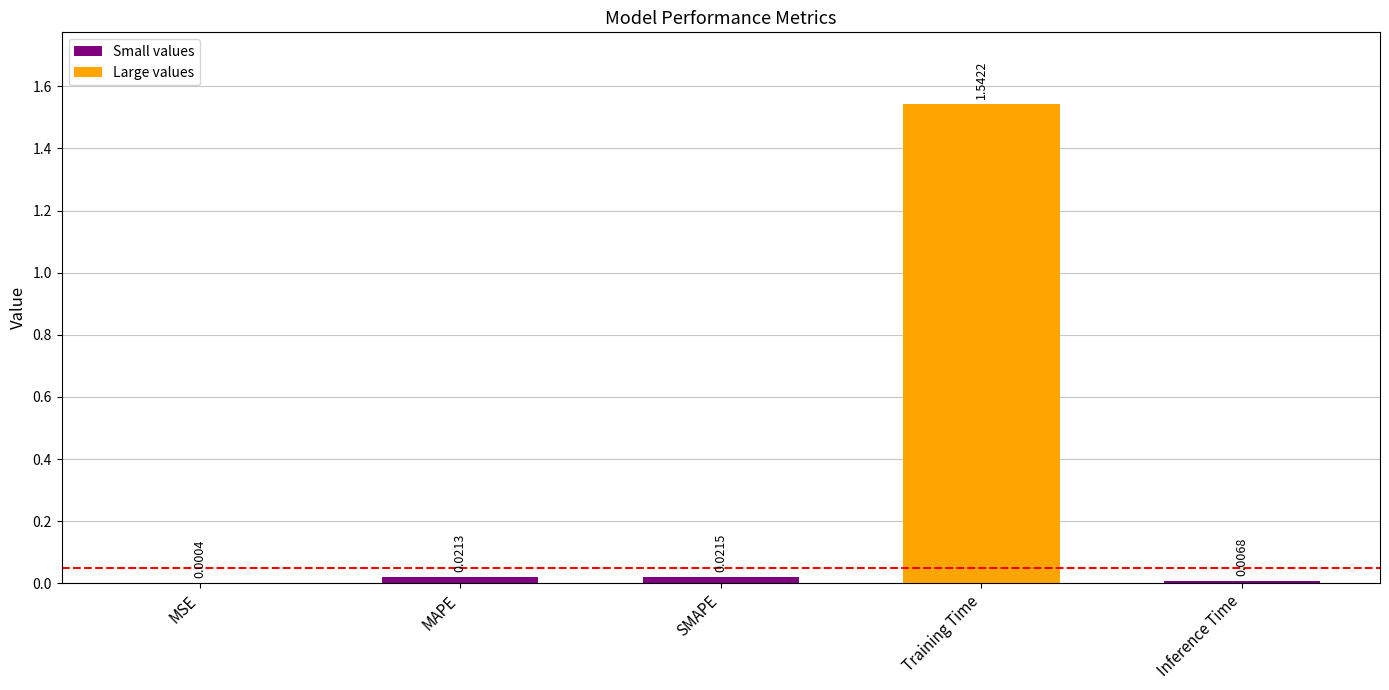

What is the sum of all values?

1.6